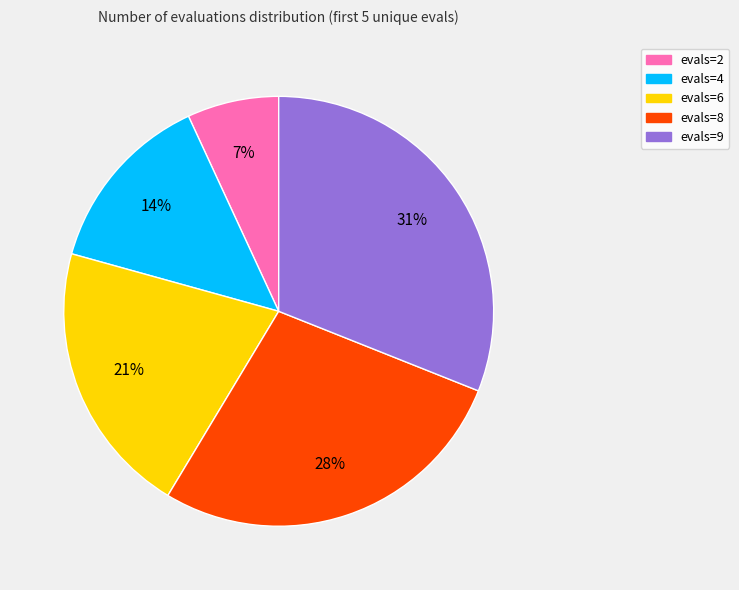

Is it true that evals=4 is 14% of the pie?

True